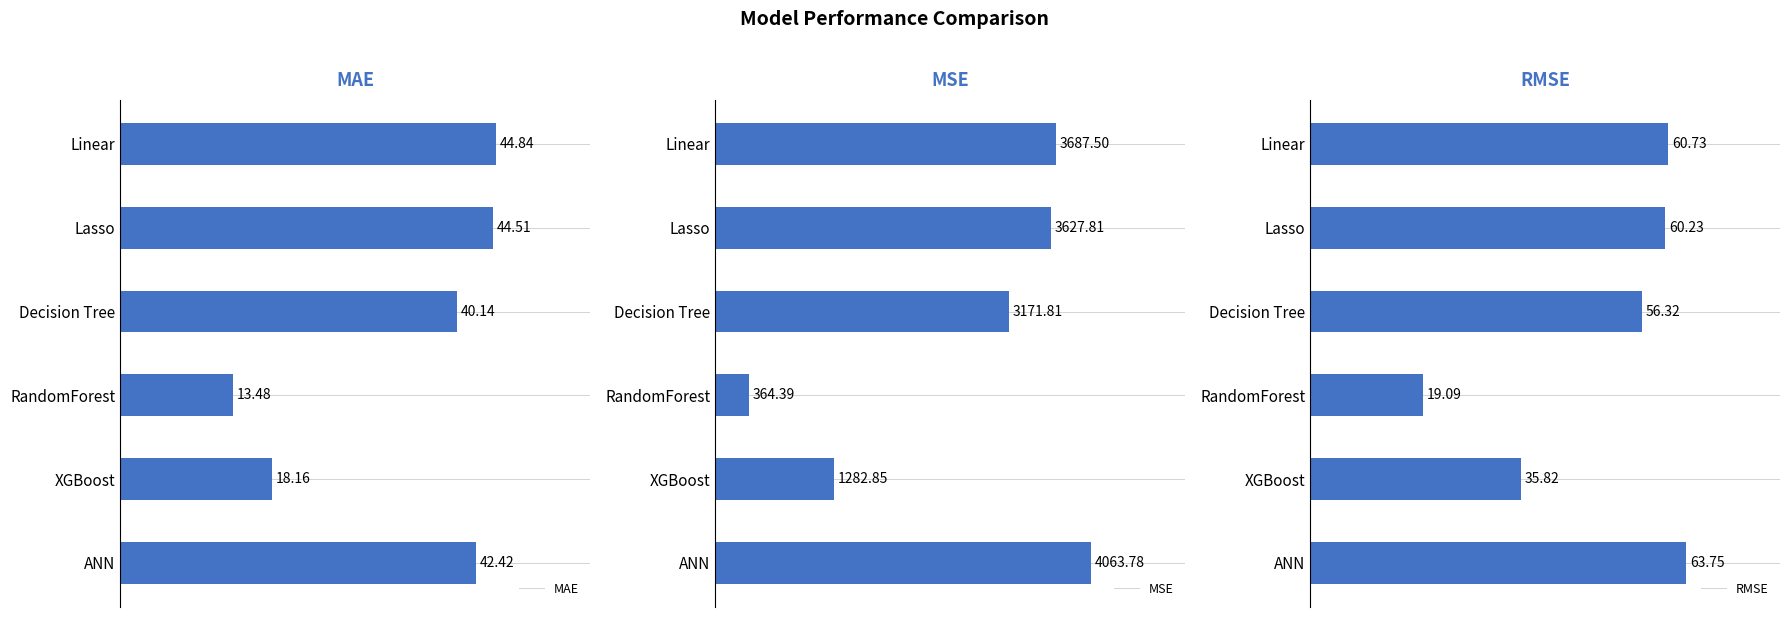

Which category has the highest value in the MSE series?

ANN